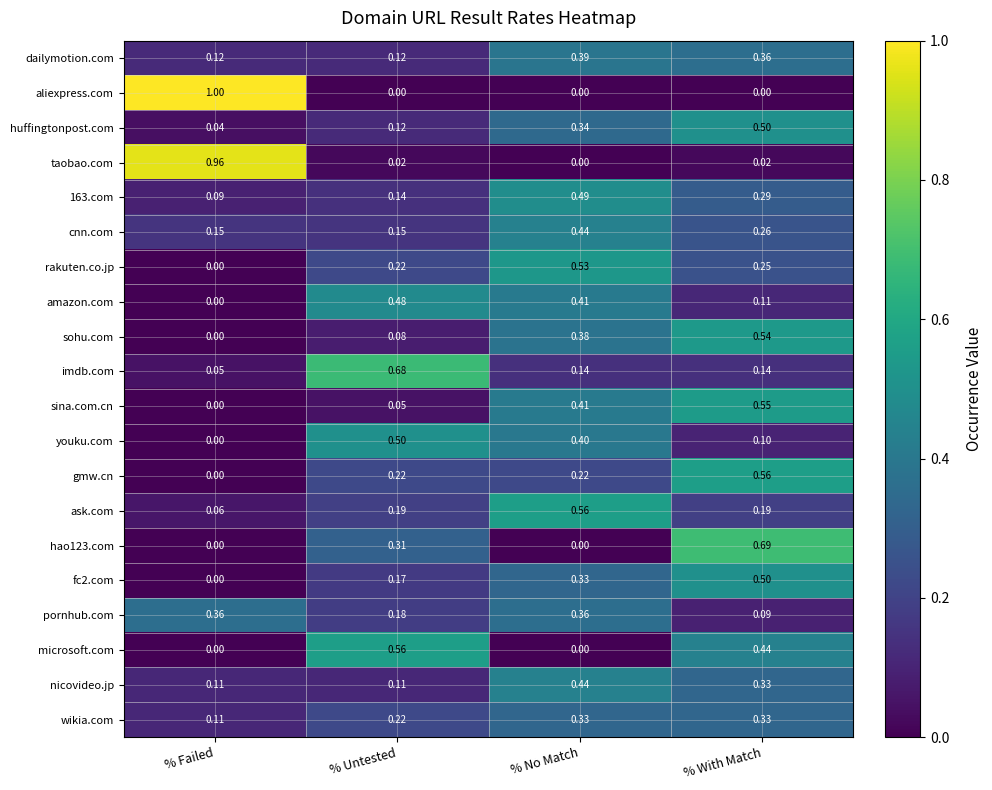

Rank the categories by huffingtonpost.com value from lowest to highest.

% Failed, % Untested, % No Match, % With Match